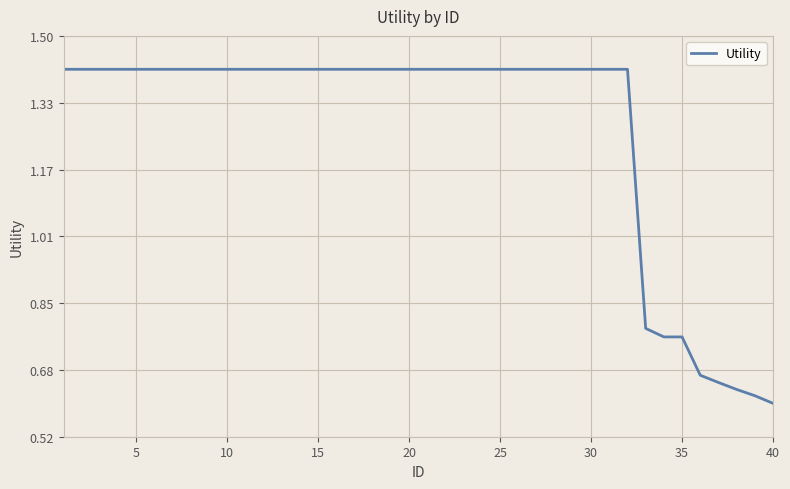

Is it true that the value at 30 is 0.3?

False